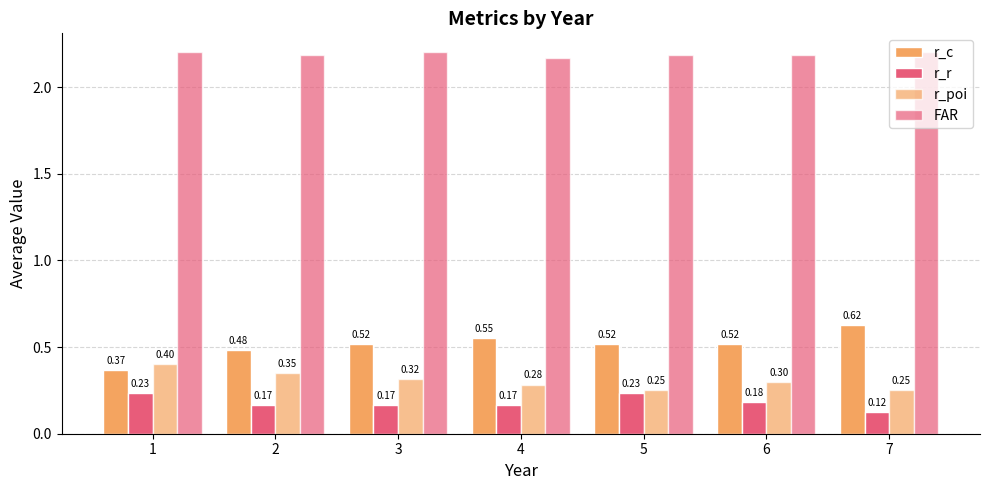

Between 5 and 4, which is larger?

4